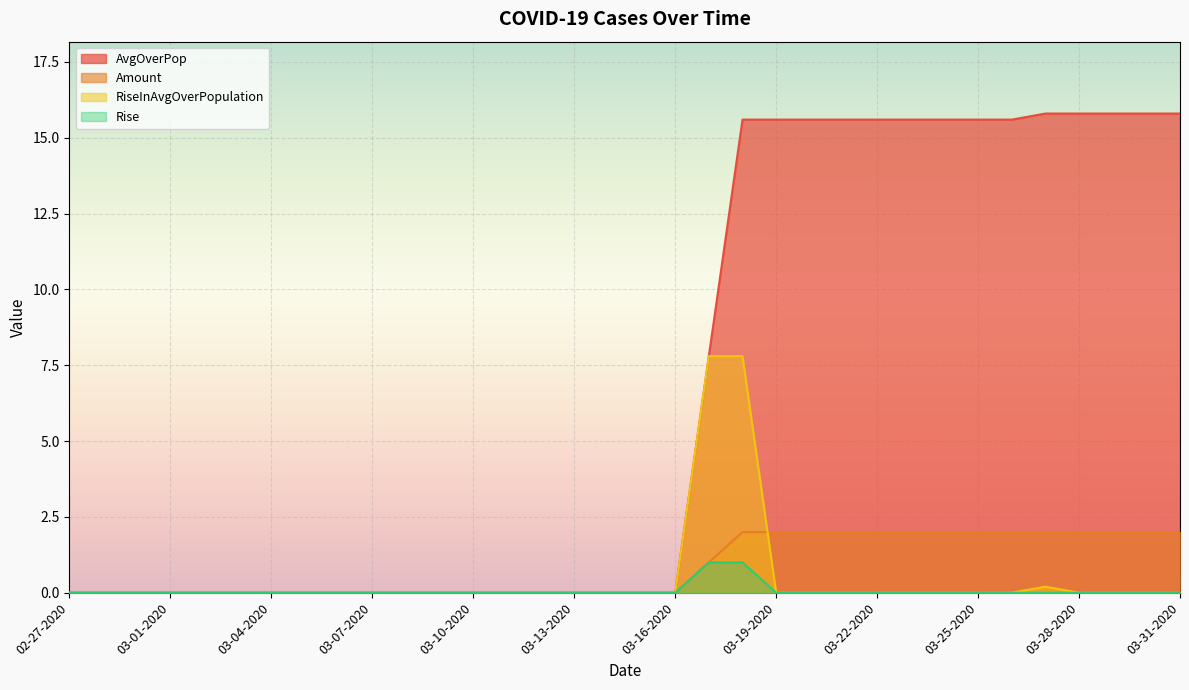

Reading right to left, list all the values displayed in this chart.

AvgOverPop: 15.8	15.8	15.8	15.8	15.8	15.6	15.6	15.6	15.6	15.6	15.6	15.6	15.6	15.6	7.8	0.0	0.0	0.0	0.0	0.0	0.0	0.0	0.0	0.0	0.0	0.0	0.0	0.0	0.0	0.0	0.0	0.0	0.0	0.0
Amount: 2.0	2.0	2.0	2.0	2.0	2.0	2.0	2.0	2.0	2.0	2.0	2.0	2.0	2.0	1.0	0.0	0.0	0.0	0.0	0.0	0.0	0.0	0.0	0.0	0.0	0.0	0.0	0.0	0.0	0.0	0.0	0.0	0.0	0.0
RiseInAvgOverPopulation: 0.0	0.0	0.0	0.0	0.2	0.0	0.0	0.0	0.0	0.0	0.0	0.0	0.0	7.8	7.8	0.0	0.0	0.0	0.0	0.0	0.0	0.0	0.0	0.0	0.0	0.0	0.0	0.0	0.0	0.0	0.0	0.0	0.0	0.0
Rise: 0.0	0.0	0.0	0.0	0.0	0.0	0.0	0.0	0.0	0.0	0.0	0.0	0.0	1.0	1.0	0.0	0.0	0.0	0.0	0.0	0.0	0.0	0.0	0.0	0.0	0.0	0.0	0.0	0.0	0.0	0.0	0.0	0.0	0.0